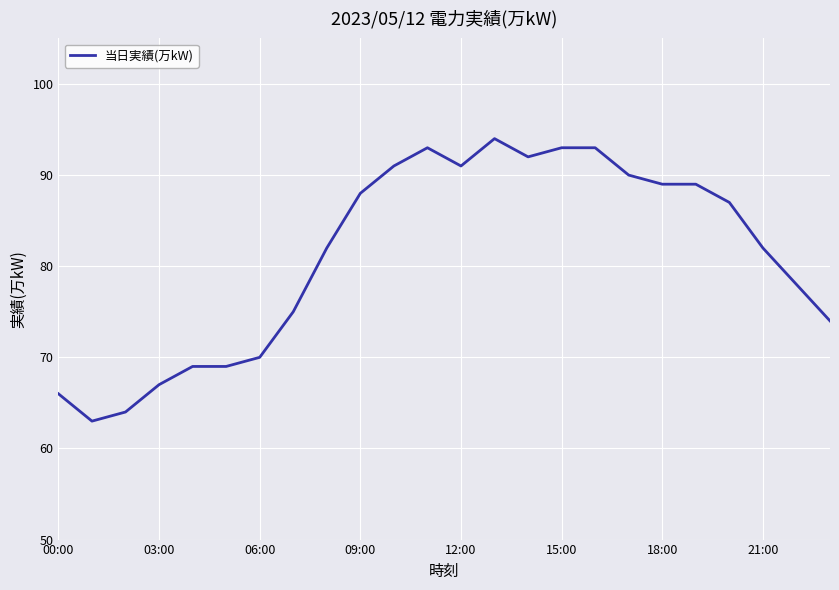

Reading left to right, transcribe all the data shown in this chart.

66	63	64	67	69	69	70	75	82	88	91	93	91	94	92	93	93	90	89	89	87	82	78	74